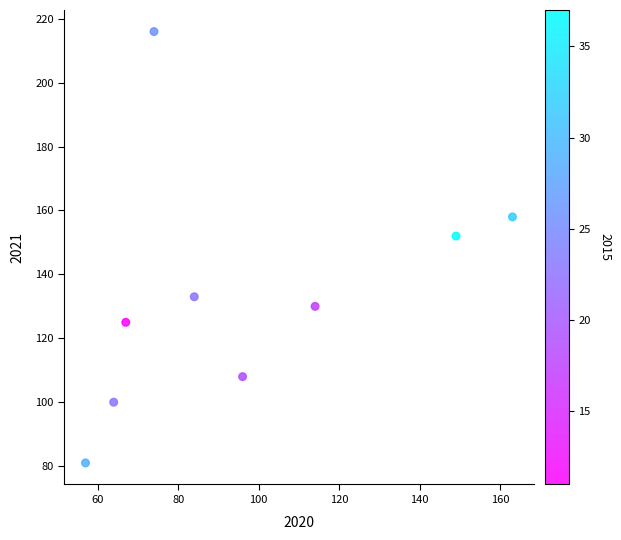

What Y value in the scatter plot is closest to 148?

152